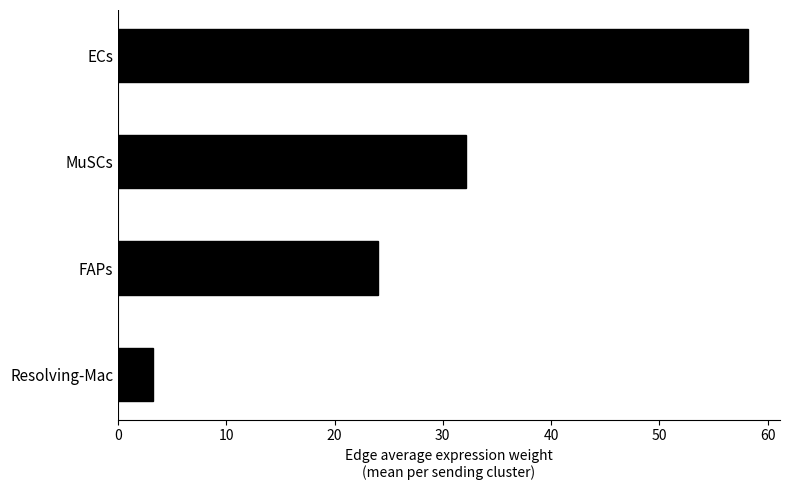

What position from the bottom is ECs?

4